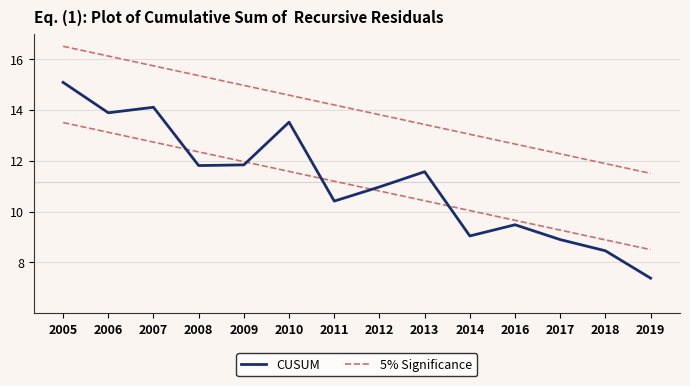

Rank the series at 2007 from lowest to highest value.

CUSUM, 5% Significance